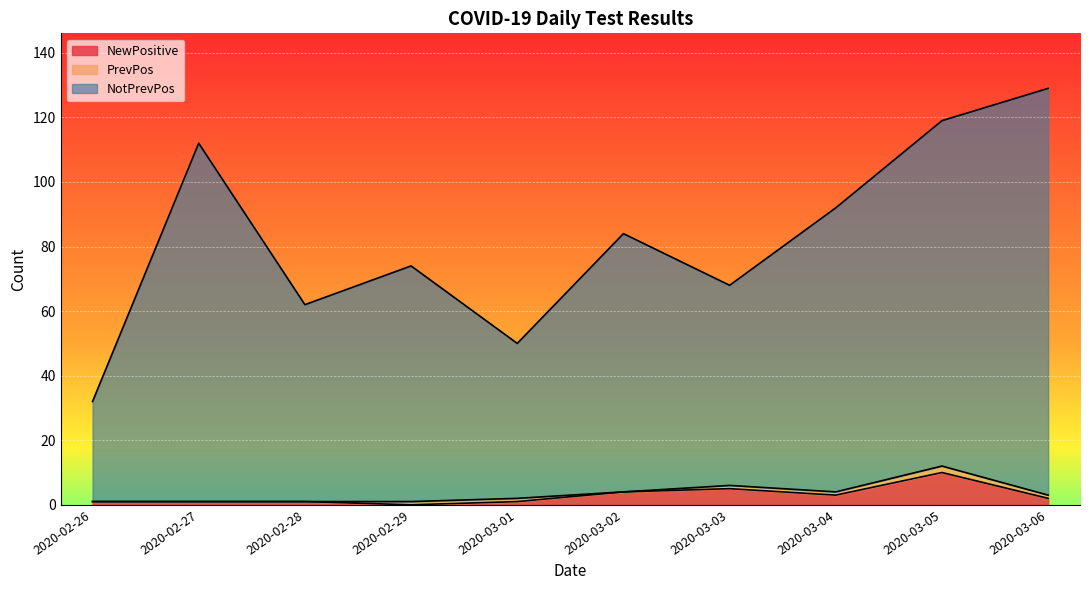

At which category is the sum across all series the highest?

2020-03-06